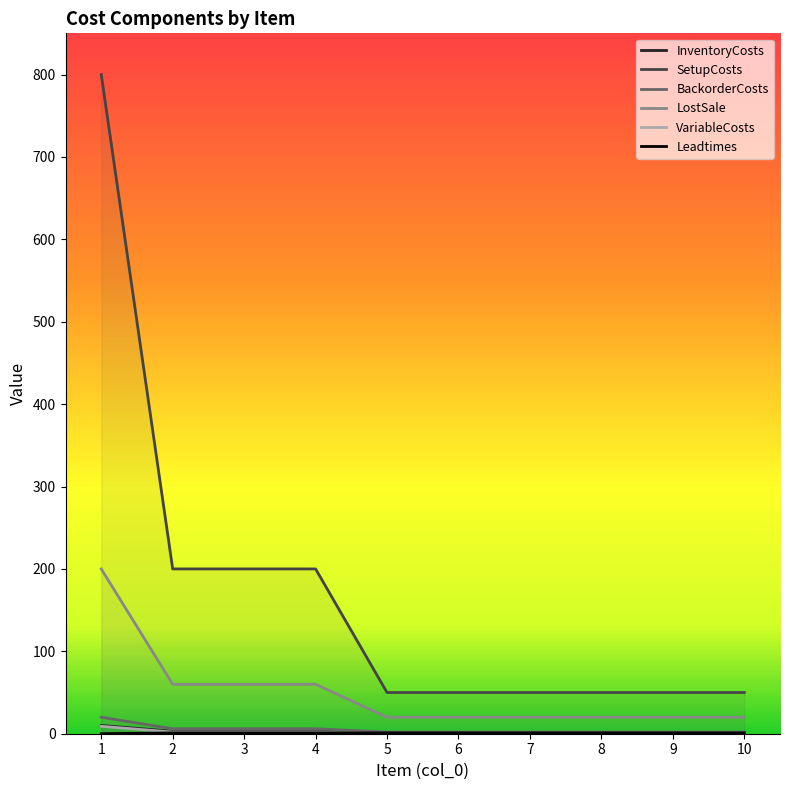

How many positive values does the Leadtimes series have?

9